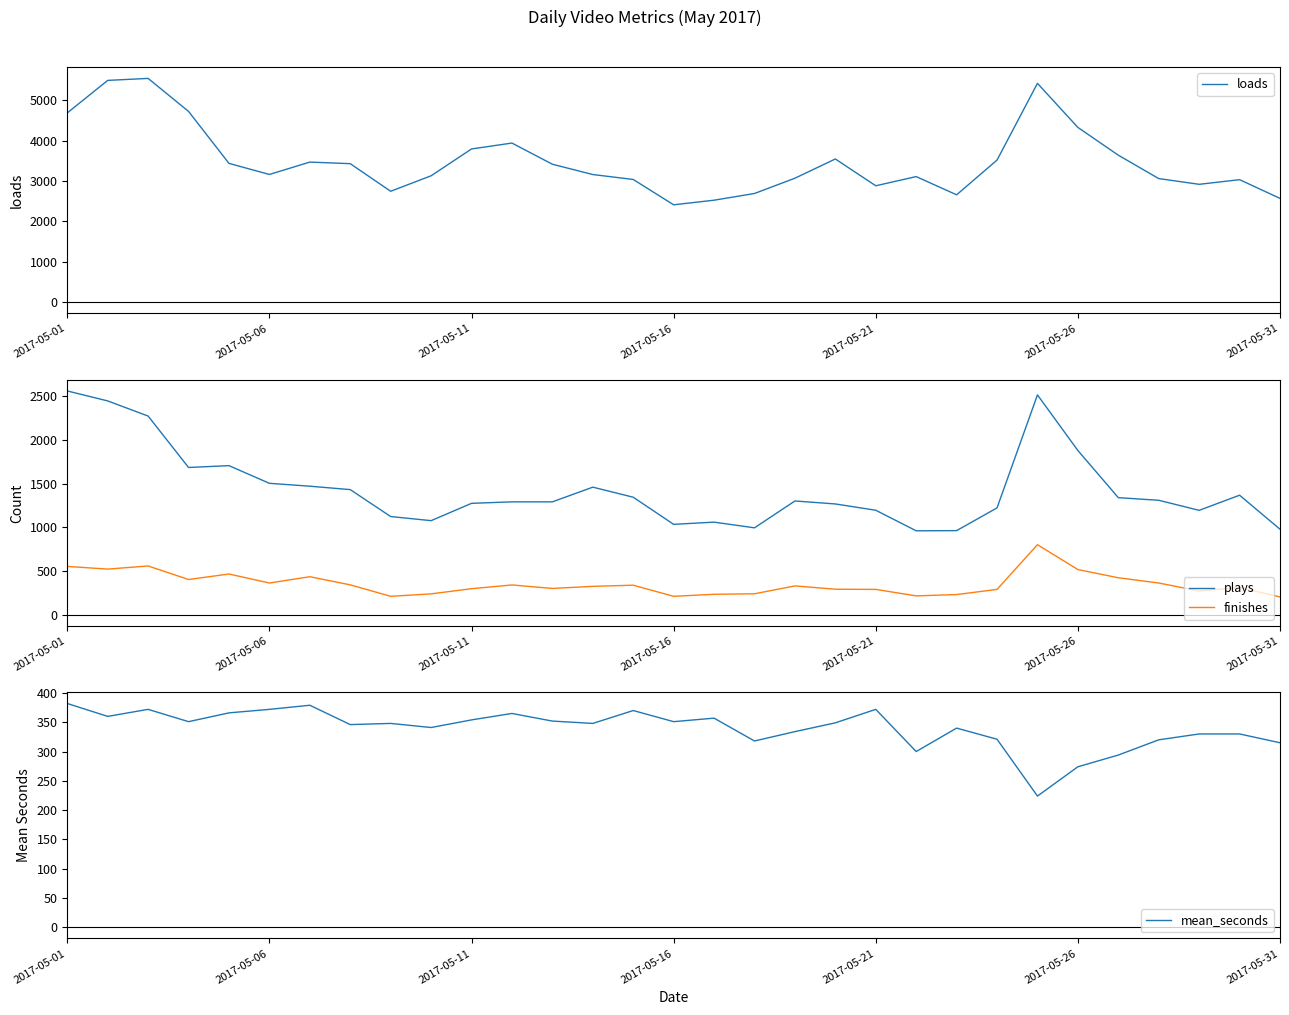

True or false: finishes has a value of 239 at 9.

True